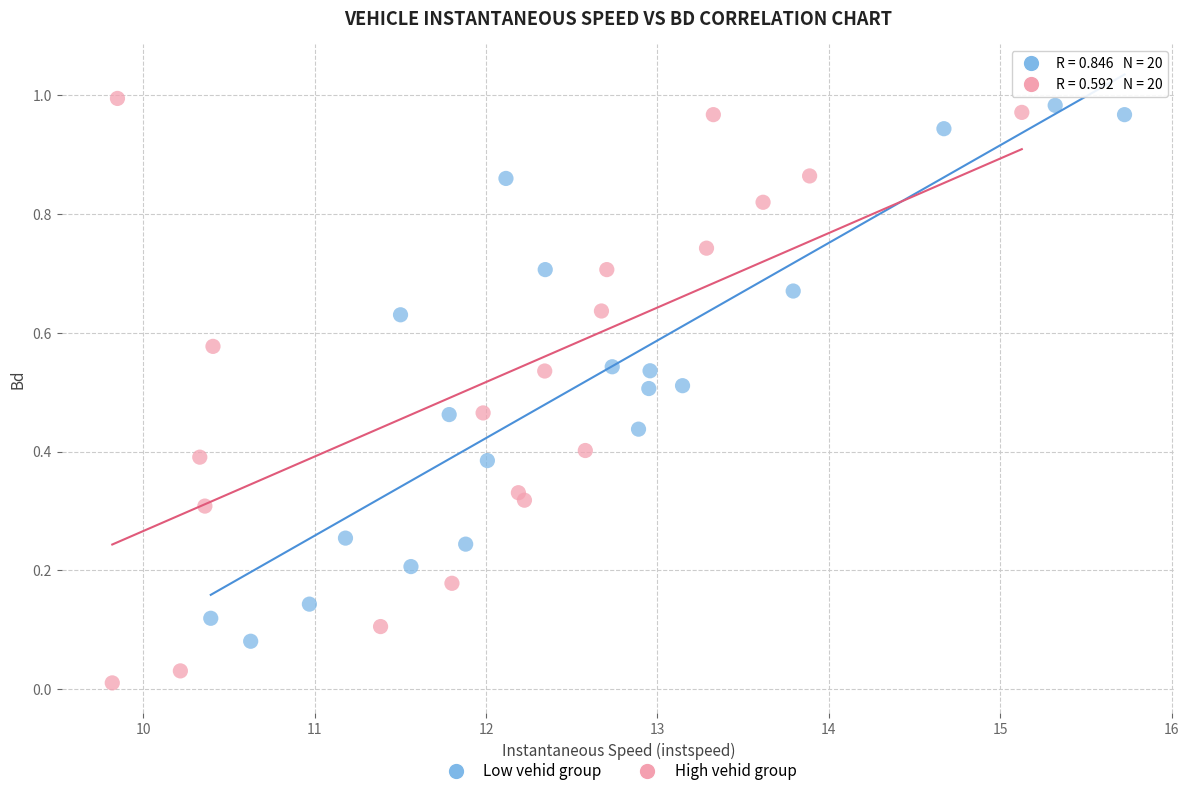

Which series contains the lowest Y value?

High vehid group